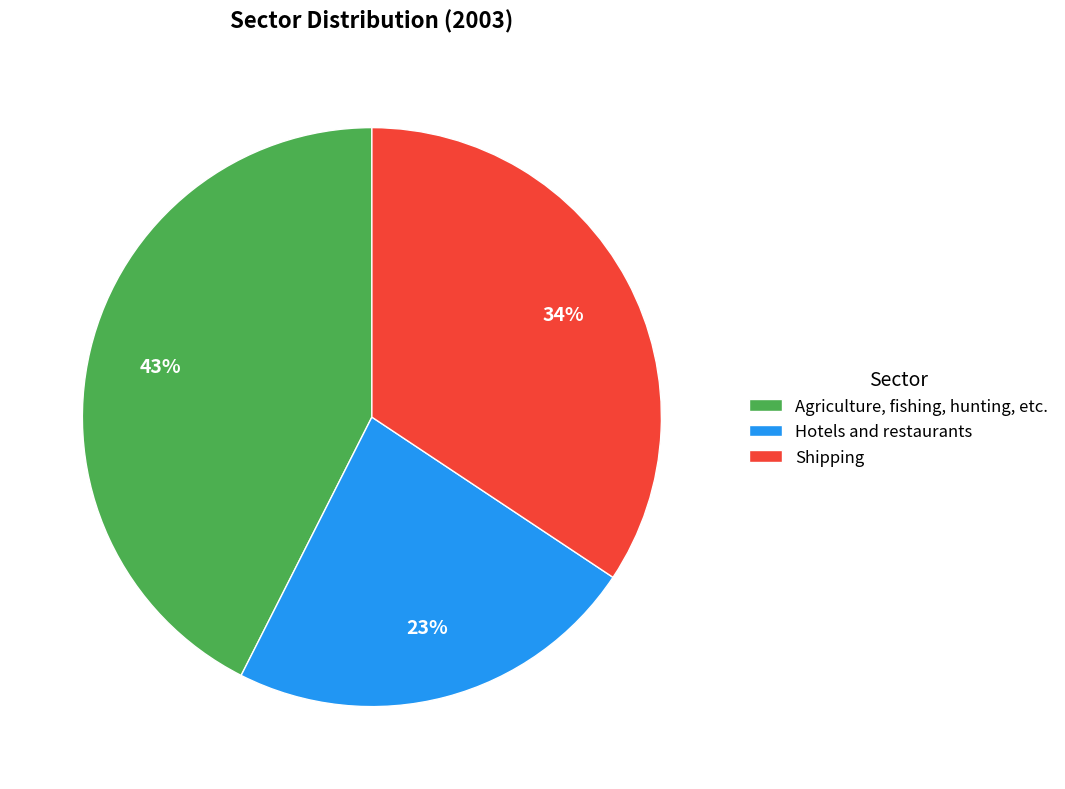

Which has a higher value, Agriculture, fishing, hunting, etc. or Hotels and restaurants?

Agriculture, fishing, hunting, etc.